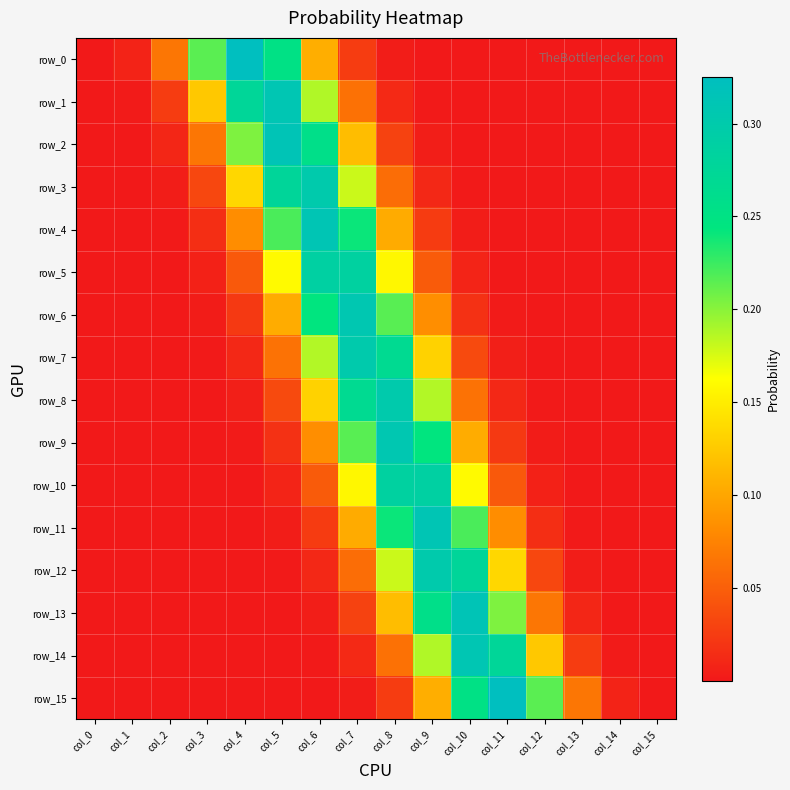

At which category does the chart reach its peak across all series?

col_11